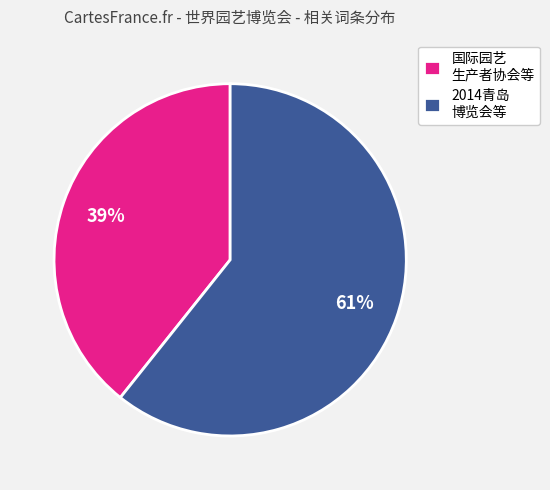

What is the largest slice in the pie chart?

2014青岛 博览会等